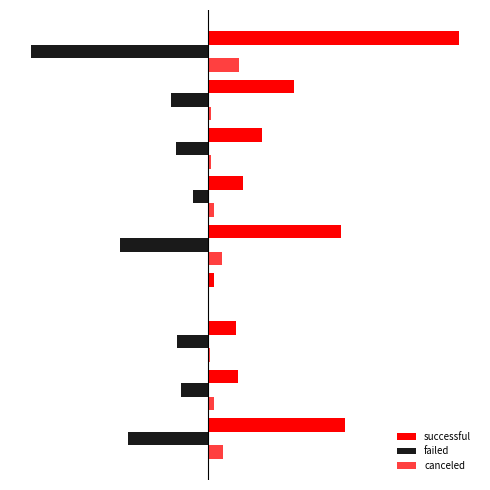

Reading left to right, extract all data points from this chart.

successful: 102	22	21	4	99	26	40	64	187
failed: -60	-20	-23	0	-66	-11	-24	-28	-132
canceled: 11	4	1	0	10	4	2	2	23